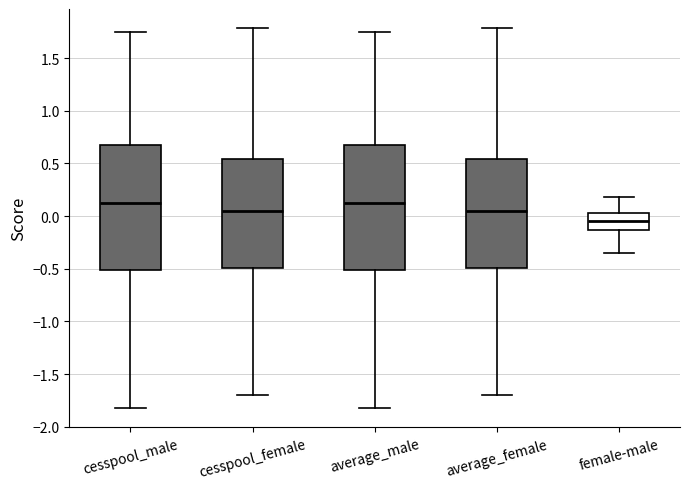

Where is the upper edge of the box for average_male on the y-axis? The values are not printed on the chart, so give them approximately, as read against the axis.

0.65